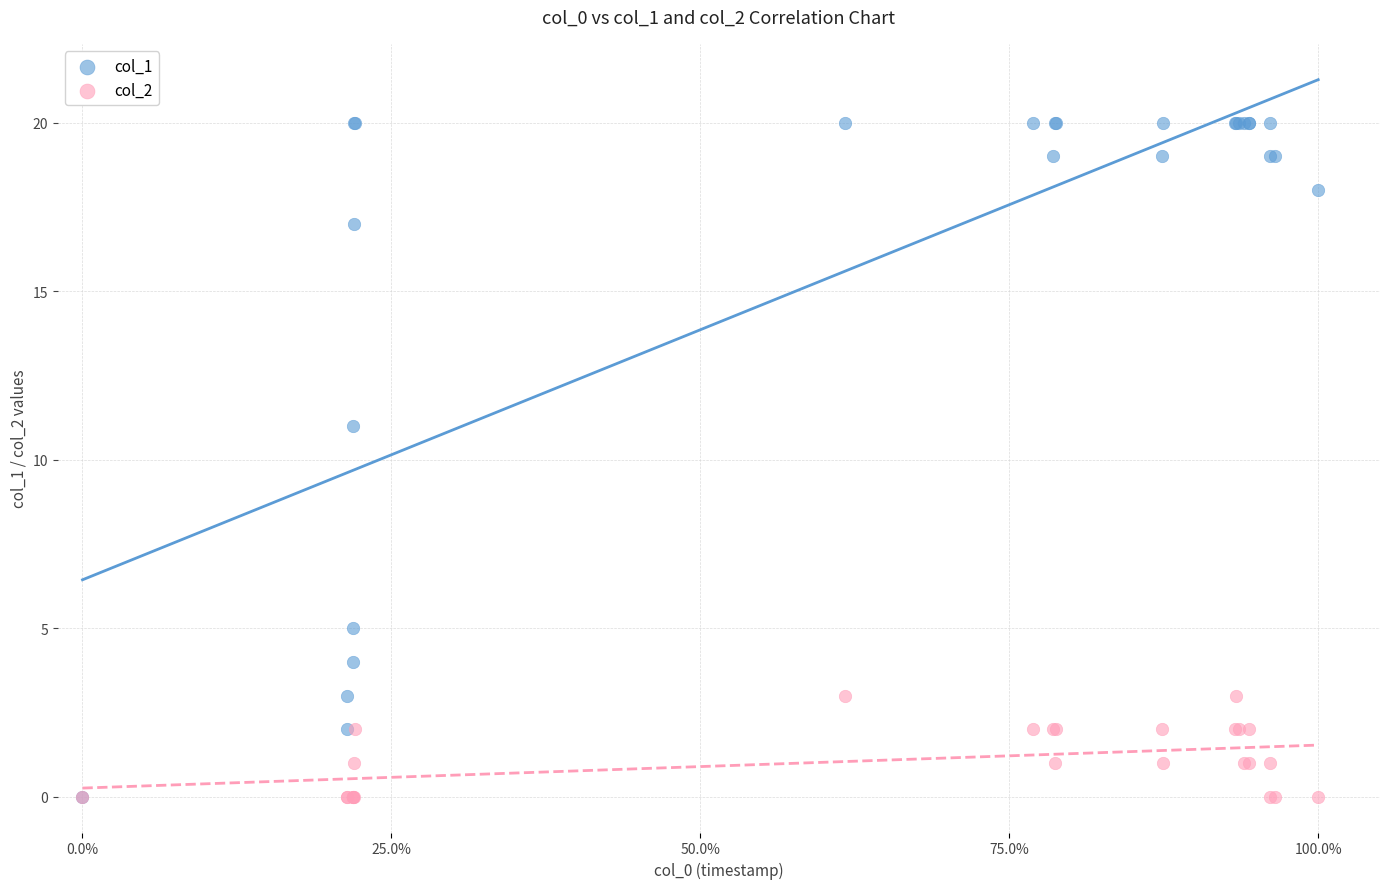

Across all series, what Y value is closest to 10?

11